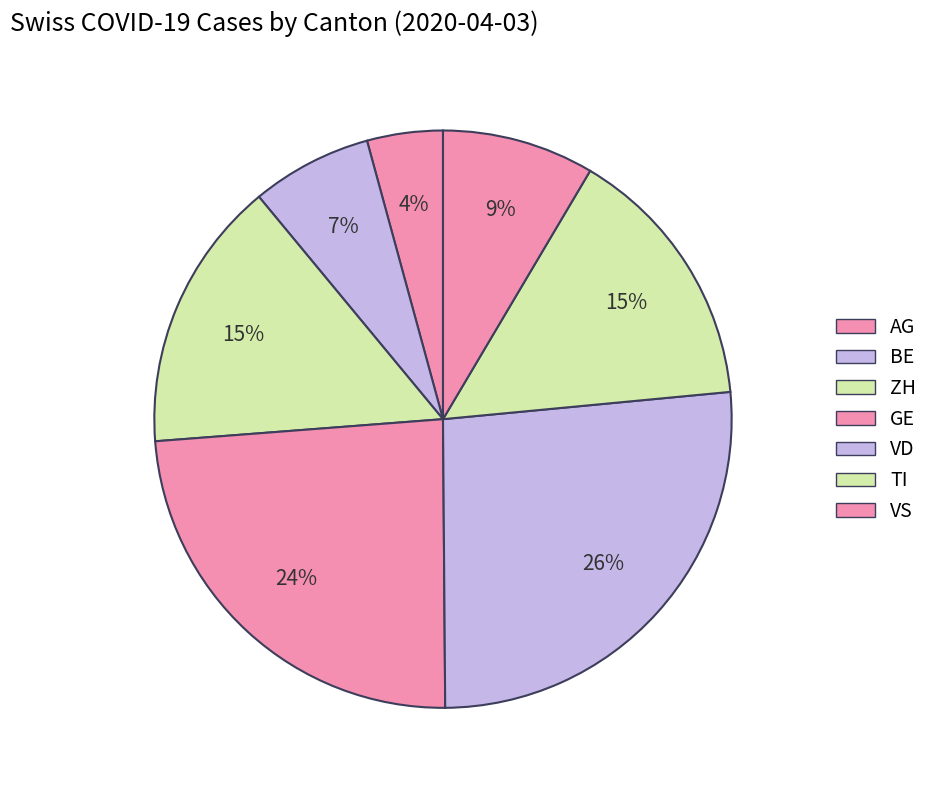

Do ZH and TI together represent more than half of the pie?

No